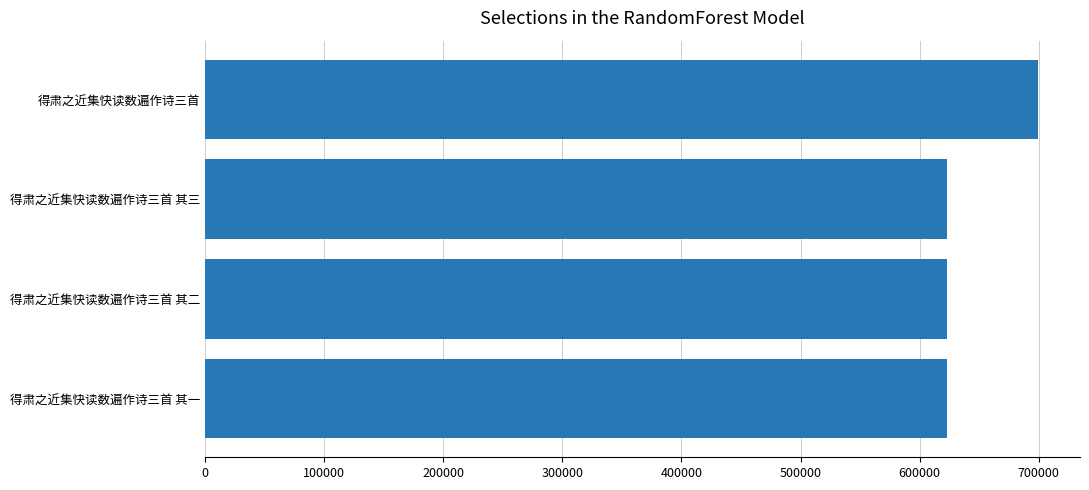

What is the difference between the second highest and second lowest values?

1